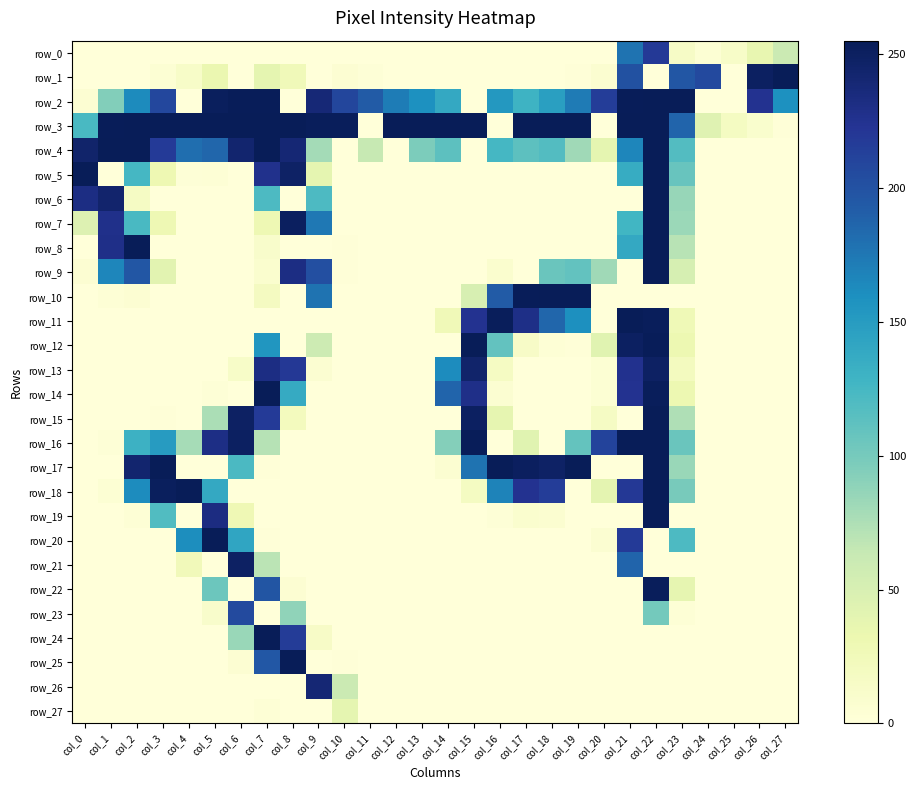

At which category is the sum across all series the highest?

col_22